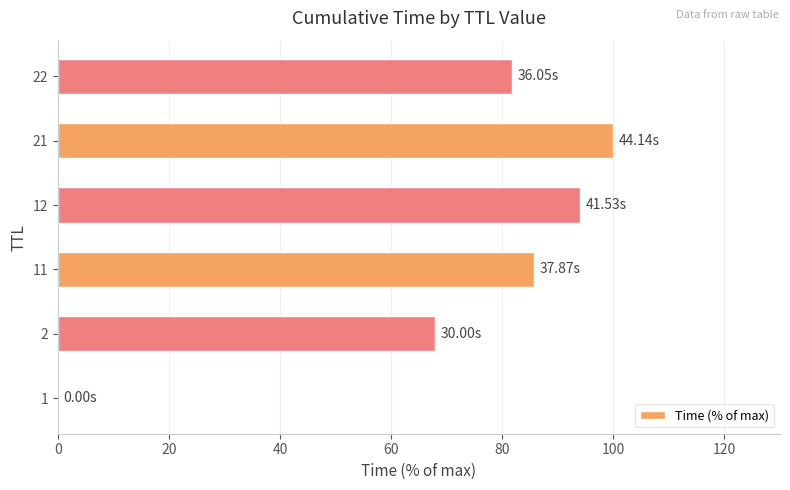

Approximately how many times larger is the value at 22 compared to 2?

1.2